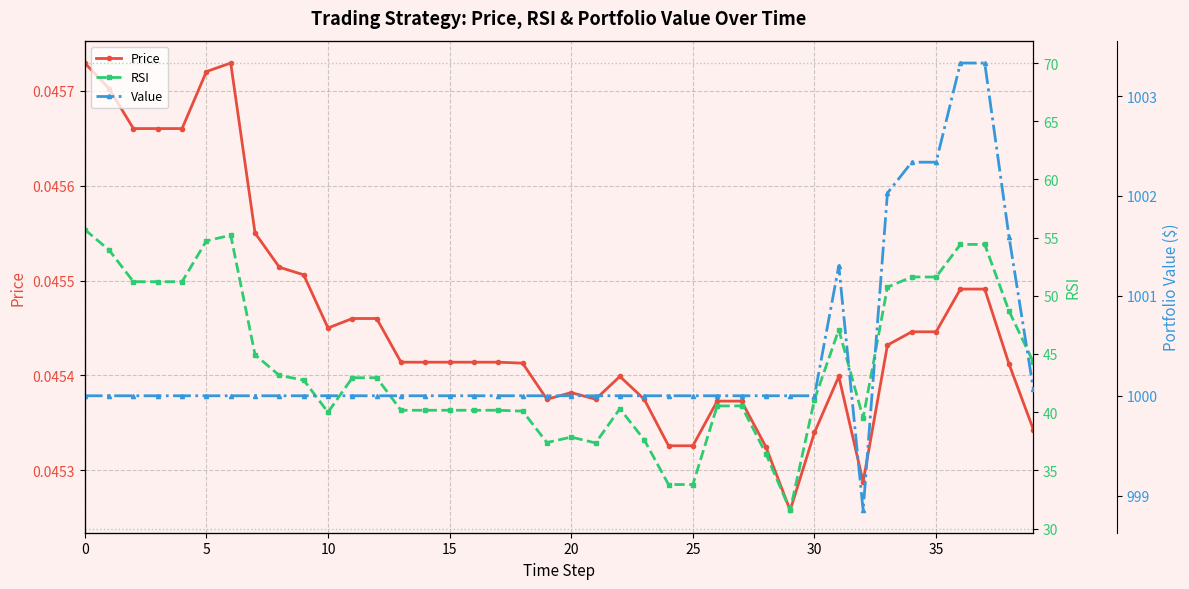

True or false: Value and RSI cross at least once.

False